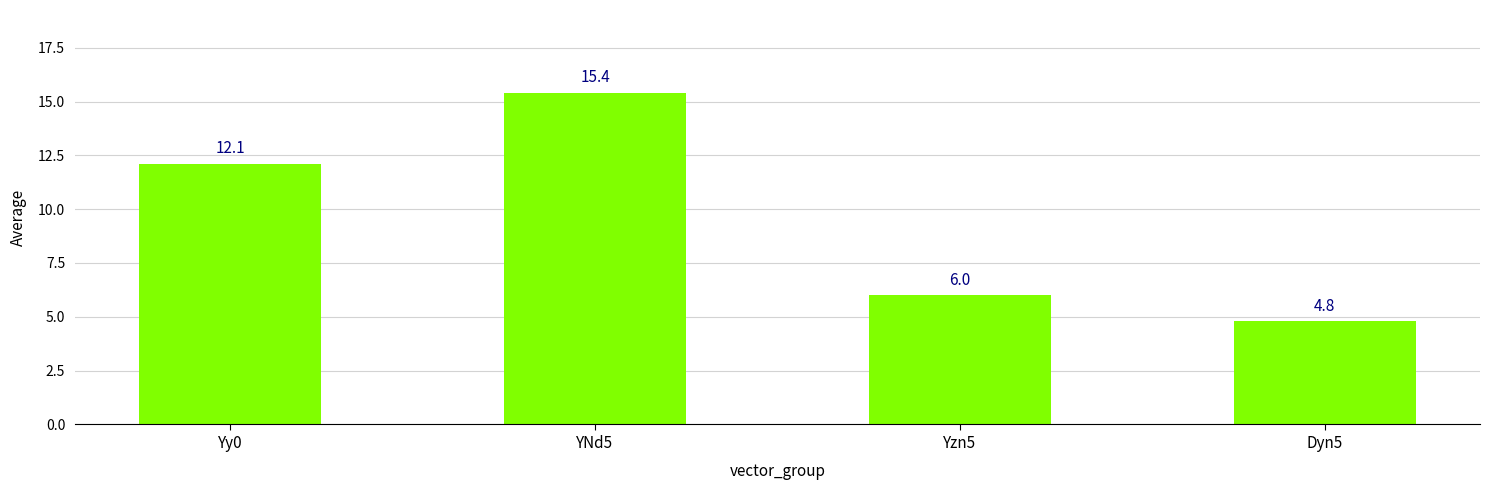

What is the approximate value at Dyn5?

4.8